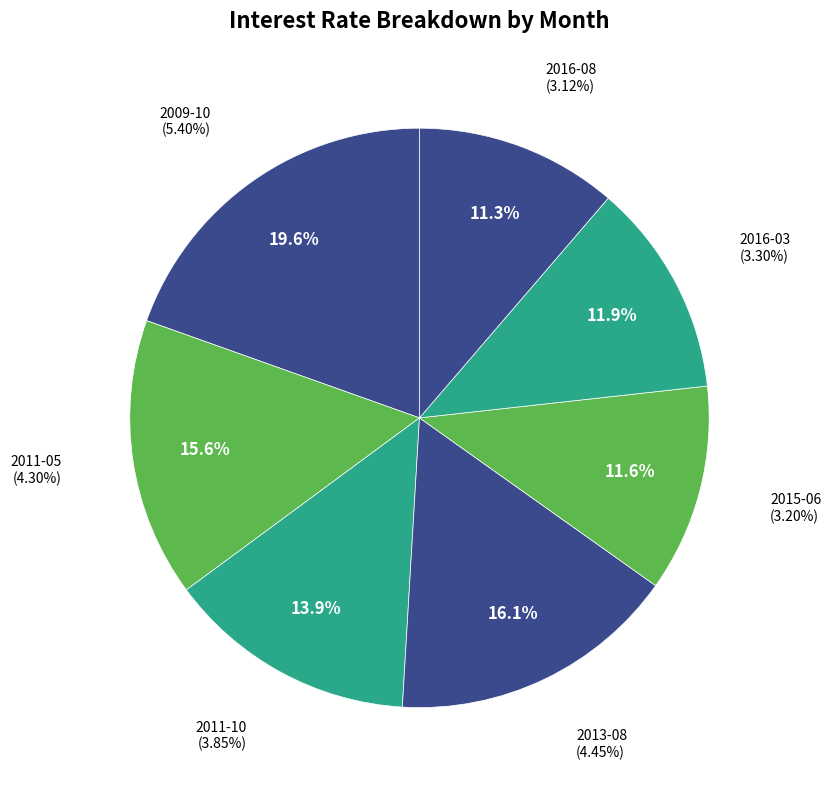

Rank the categories by value from lowest to highest.

2016-08, 2015-06, 2016-03, 2011-10, 2011-05, 2013-08, 2009-10